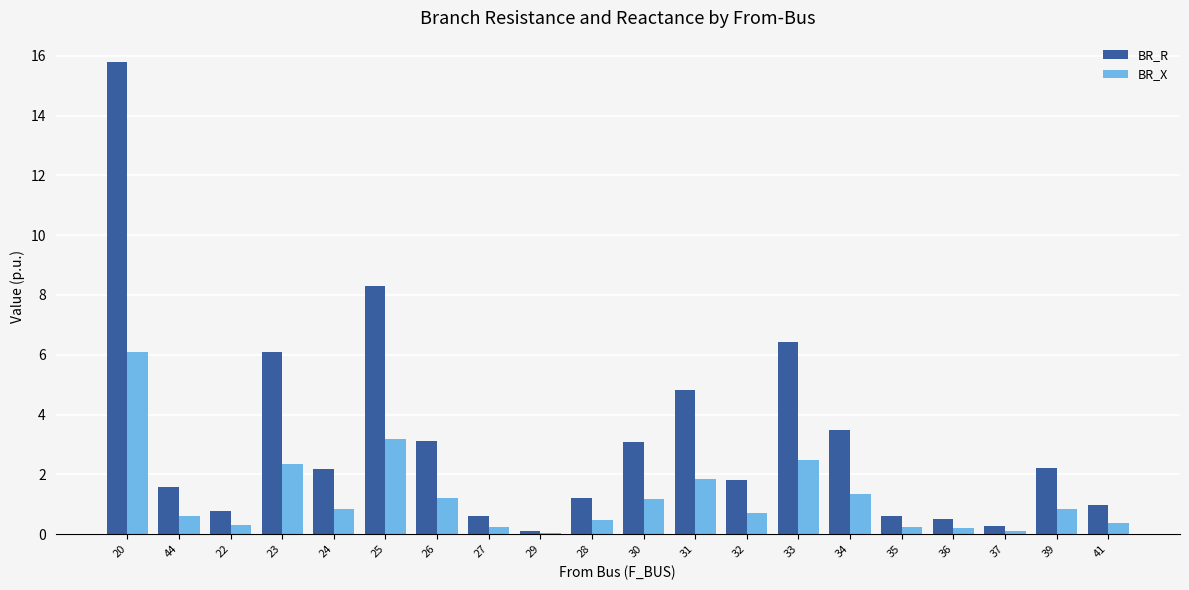

Which series has the largest total across all categories?

BR_R